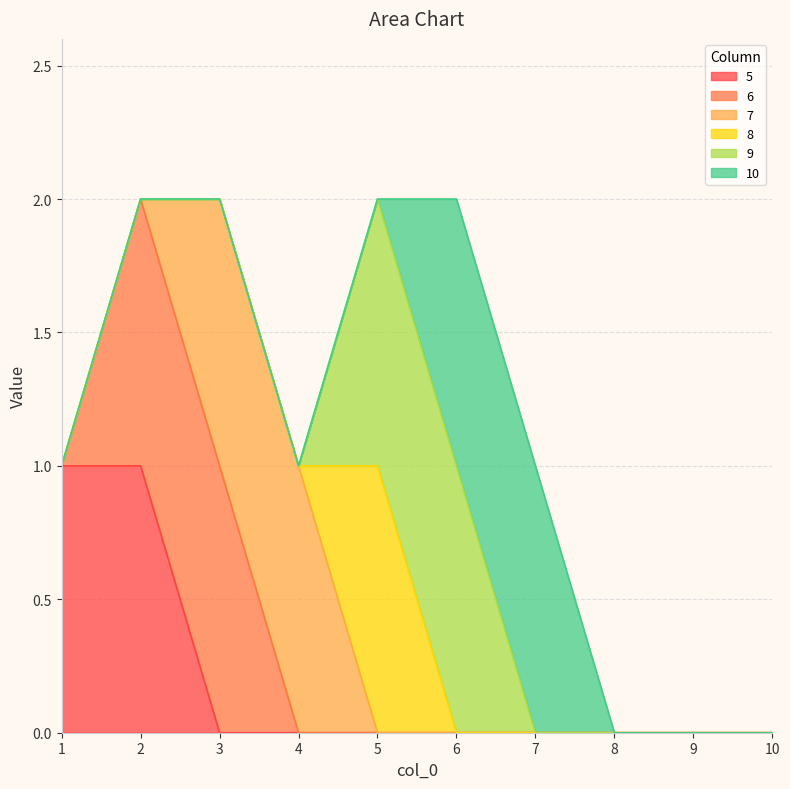

Reading right to left, transcribe all the data shown in this chart.

5: 10=0	9=0	8=0	7=0	6=0	5=0	4=0	3=0	2=1	1=1
6: 10=0	9=0	8=0	7=0	6=0	5=0	4=0	3=1	2=1	1=0
7: 10=0	9=0	8=0	7=0	6=0	5=0	4=1	3=1	2=0	1=0
8: 10=0	9=0	8=0	7=0	6=0	5=1	4=0	3=0	2=0	1=0
9: 10=0	9=0	8=0	7=0	6=1	5=1	4=0	3=0	2=0	1=0
10: 10=0	9=0	8=0	7=1	6=1	5=0	4=0	3=0	2=0	1=0